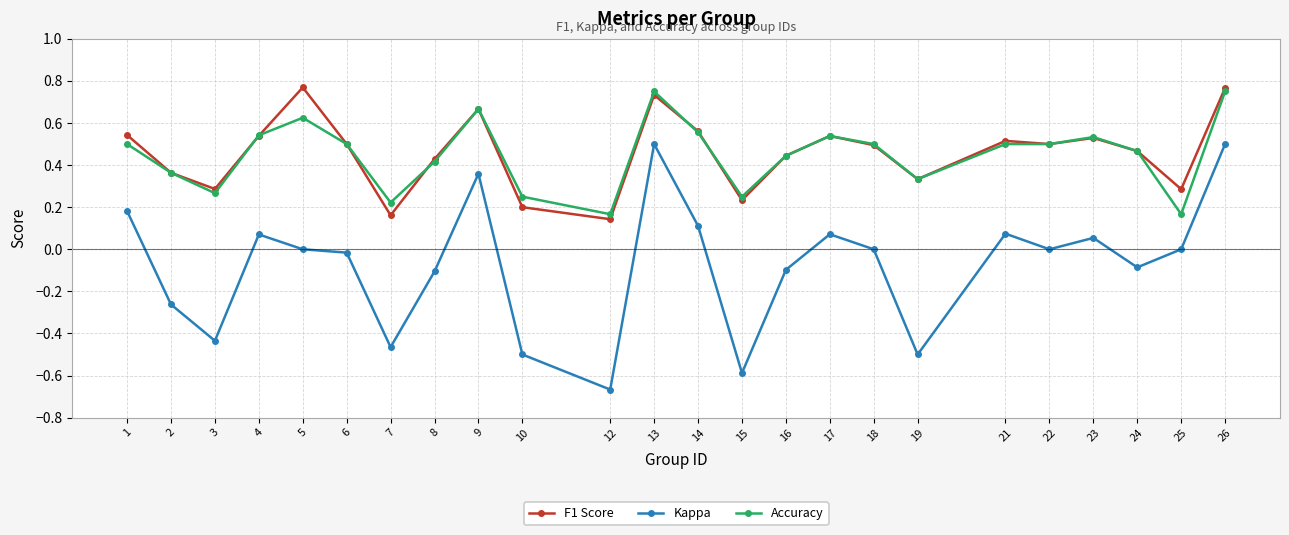

Is the value of F1 Score at 5 greater than the value of Kappa at 4?

Yes